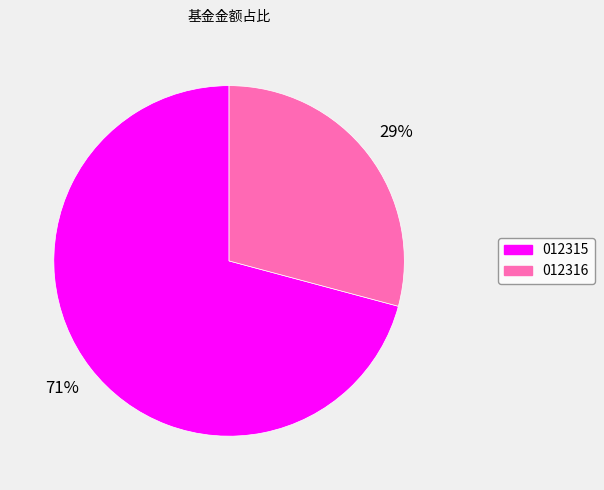

Does any single category account for the majority?

Yes